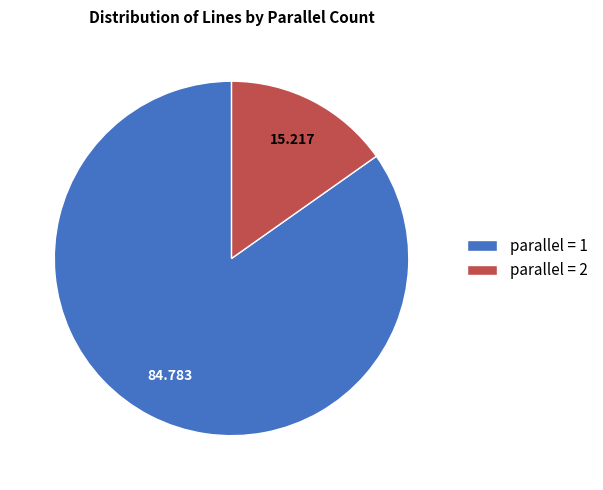

Does parallel = 2 account for over 50% of the chart?

No